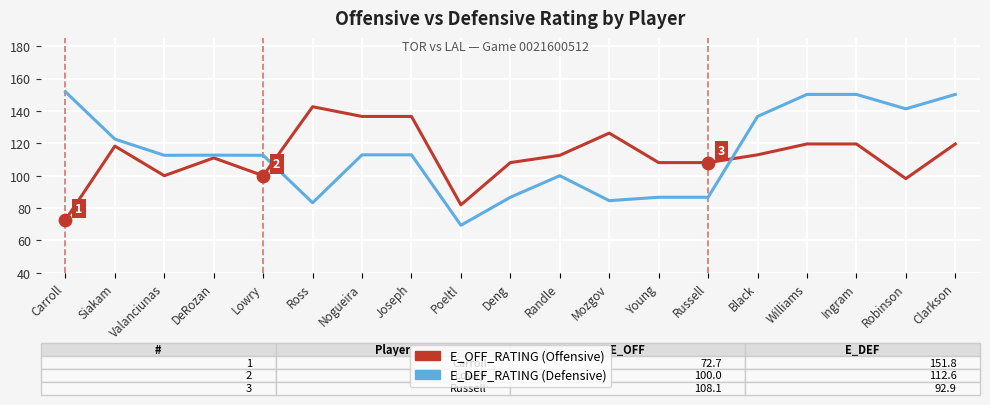

What is the total value across all series at Carroll?

224.5